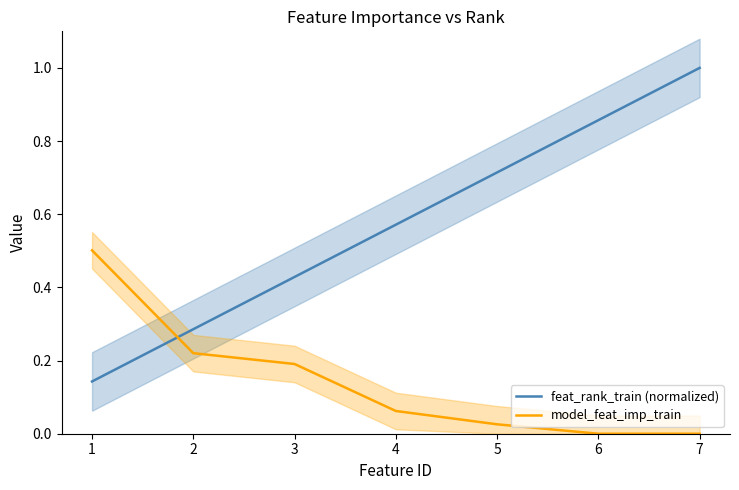

Count the feat_rank_train (normalized) values in the range 0 to 1.

7